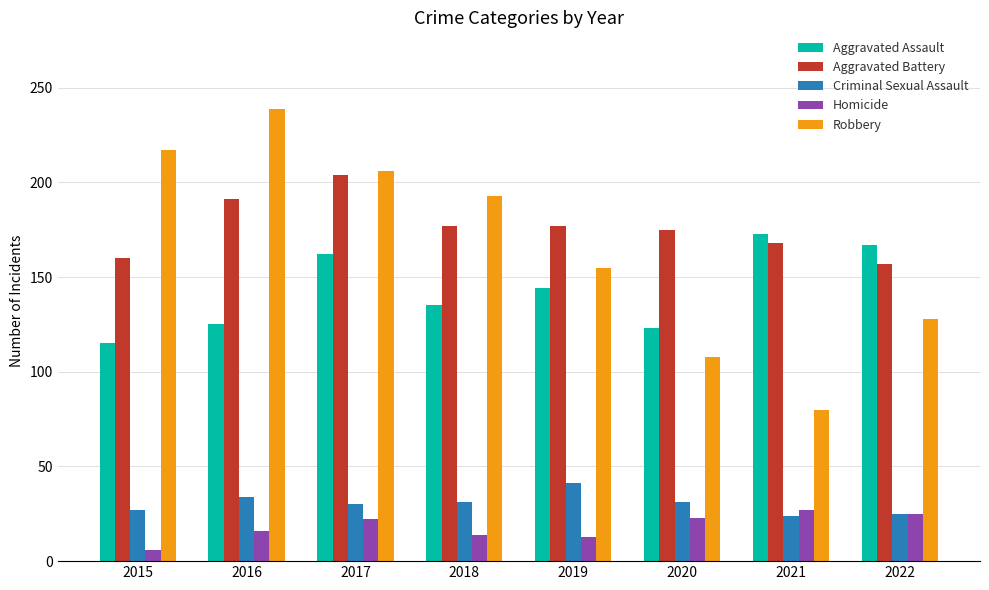

What is the difference between the highest and lowest values at 2022?

142